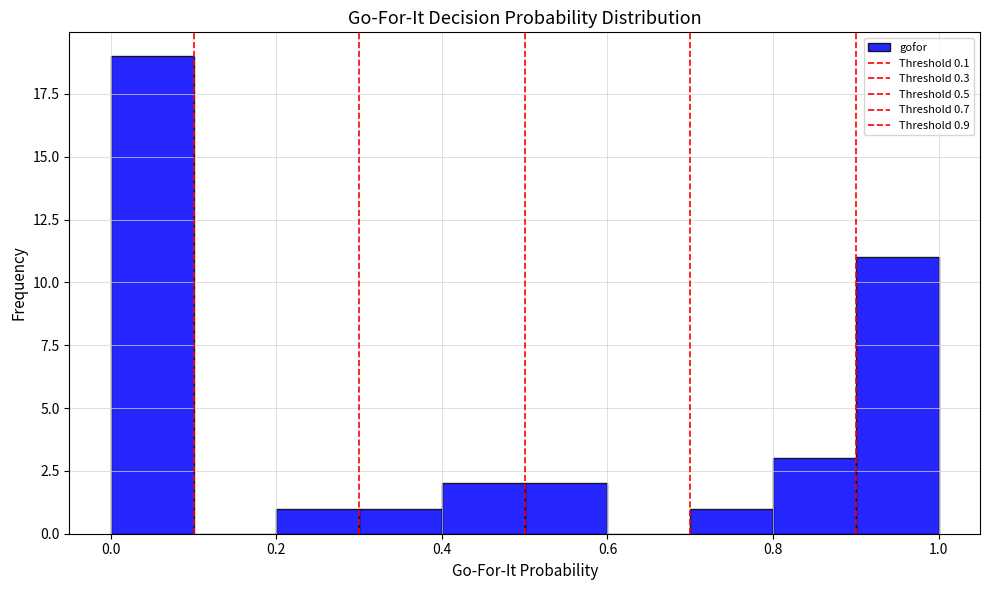

What is the height of the bar covering 0.9 to 1.0 on the x-axis? The values are not printed on the chart, so give them approximately, as read against the axis.

11